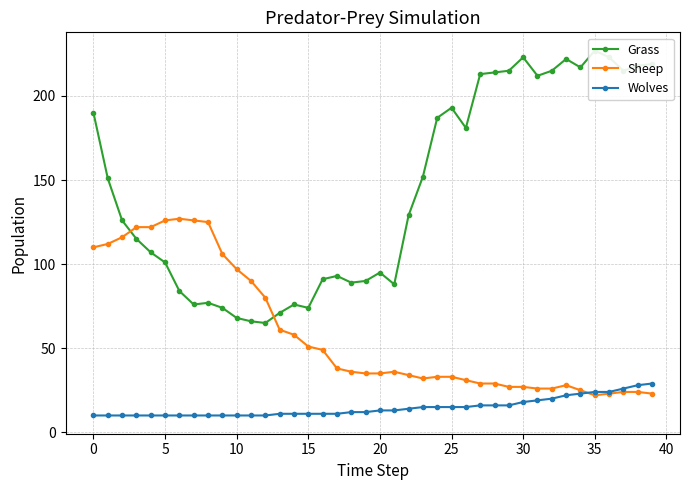

Reading left to right, what are all the values shown in this chart?

Grass: 190	151	126	115	107	101	84	76	77	74	68	66	65	71	76	74	91	93	89	90	95	88	129	152	187	193	181	213	214	215	223	212	215	222	217	227	223	215	218	219
Sheep: 110	112	116	122	122	126	127	126	125	106	97	90	80	61	58	51	49	38	36	35	35	36	34	32	33	33	31	29	29	27	27	26	26	28	25	22	23	24	24	23
Wolves: 10	10	10	10	10	10	10	10	10	10	10	10	10	11	11	11	11	11	12	12	13	13	14	15	15	15	15	16	16	16	18	19	20	22	23	24	24	26	28	29